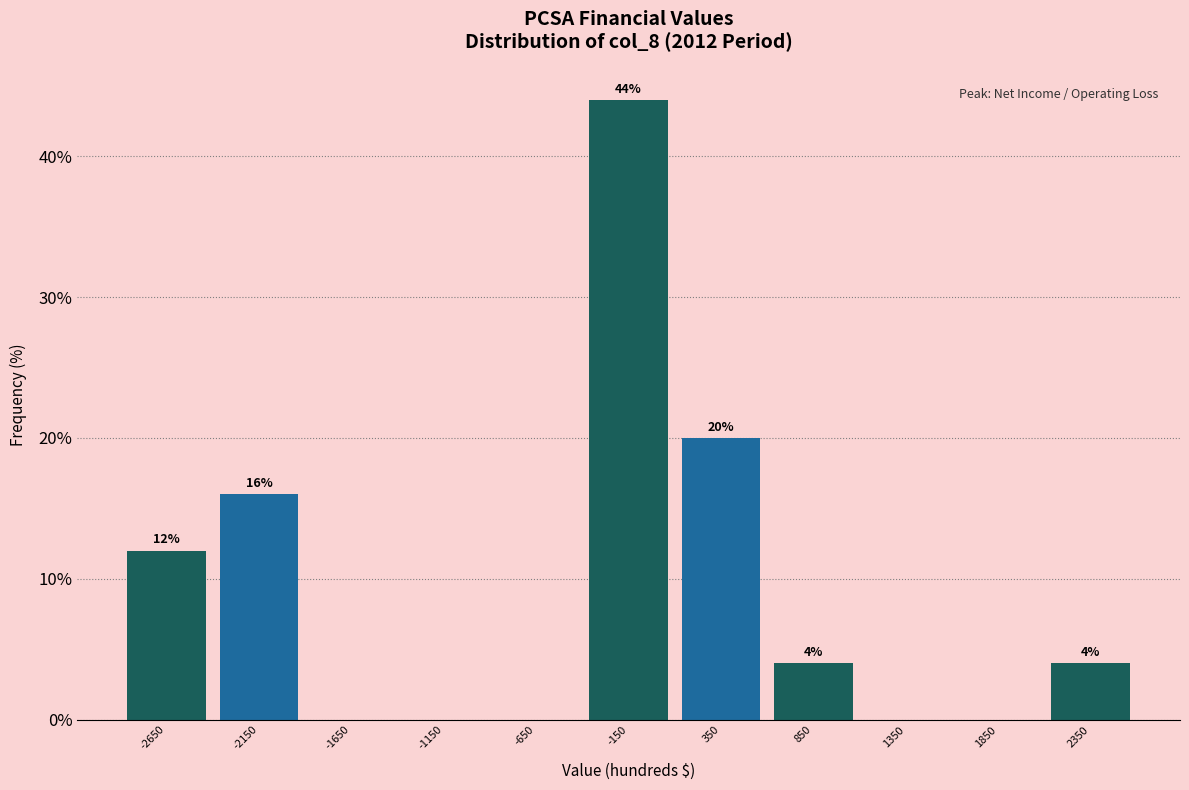

Which range on the x-axis has the tallest bar?

-400 to 100